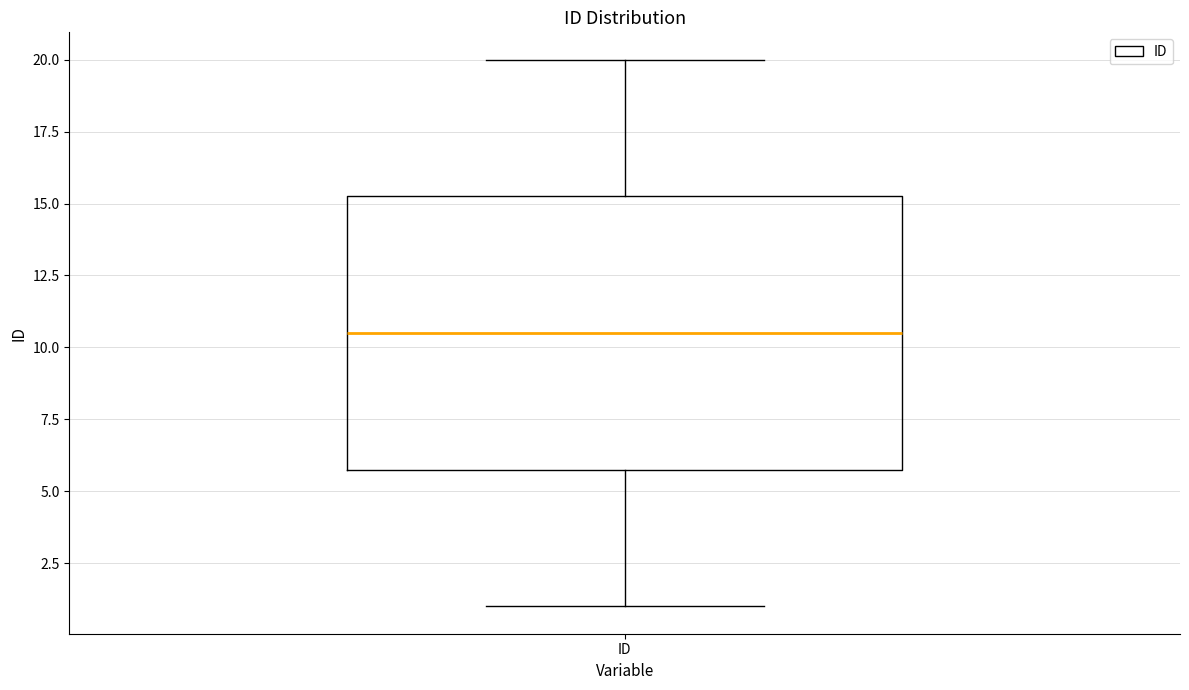

Where is the upper edge of the box for ID on the y-axis? The values are not printed on the chart, so give them approximately, as read against the axis.

15.5